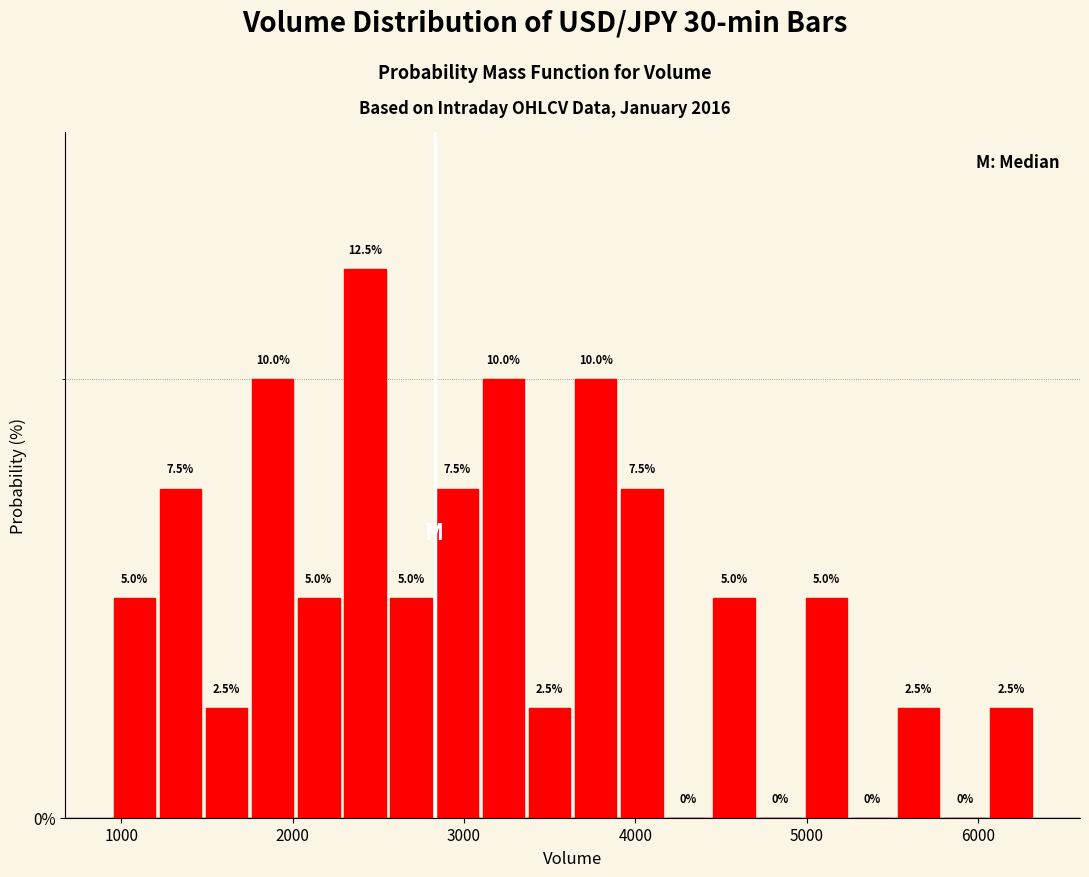

Around what value on the x-axis is the tallest bar? Give the approximate position of its centre, as read against the axis.

2400